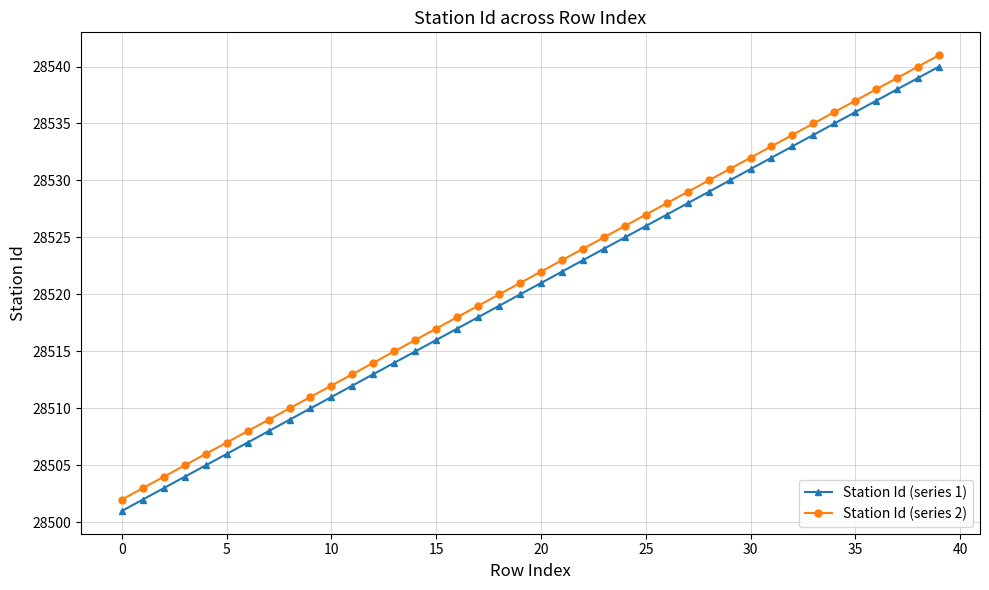

What is the value of the Station Id (series 1) point at the 22nd from the left?

28522